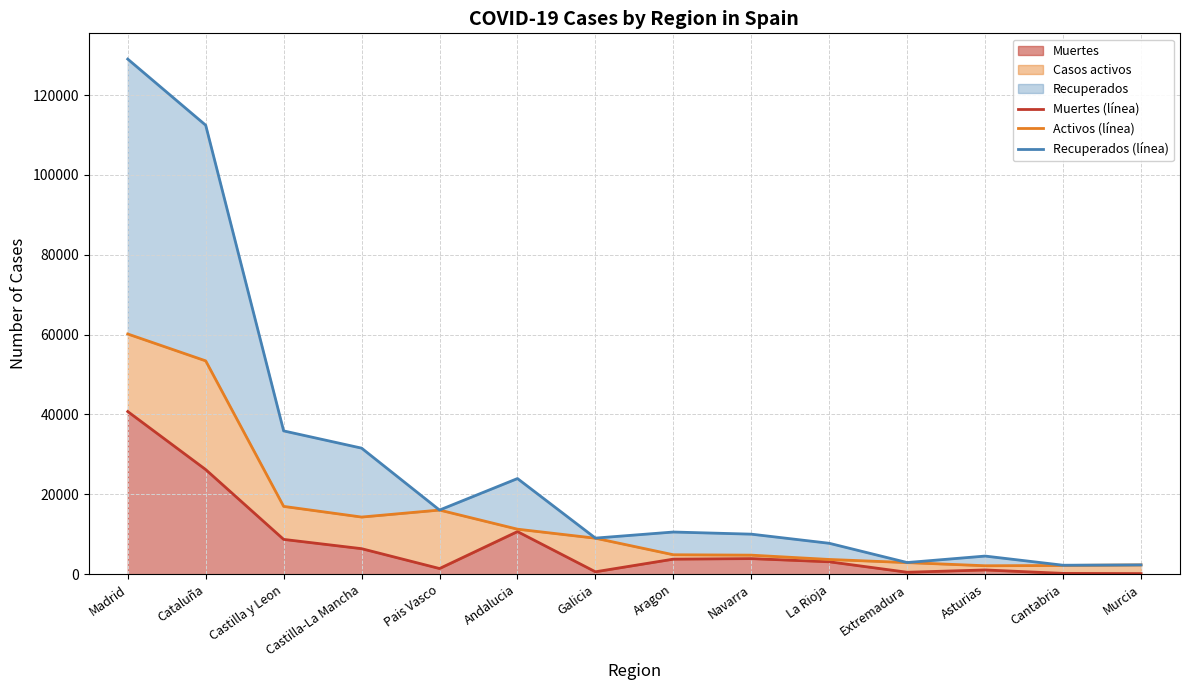

What is the minimum value for Recuperados (línea)?

2246